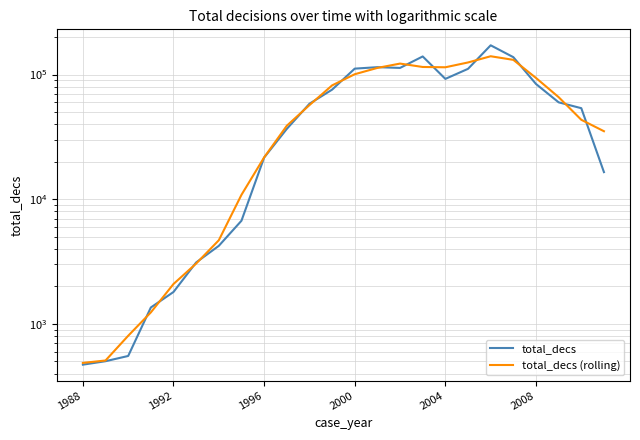

Does the chart have visible grid lines?

Yes